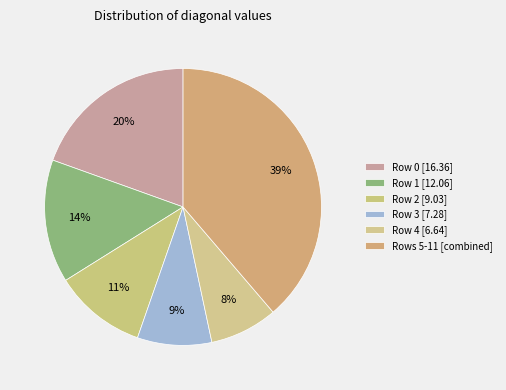

How many segments does this pie chart have?

6